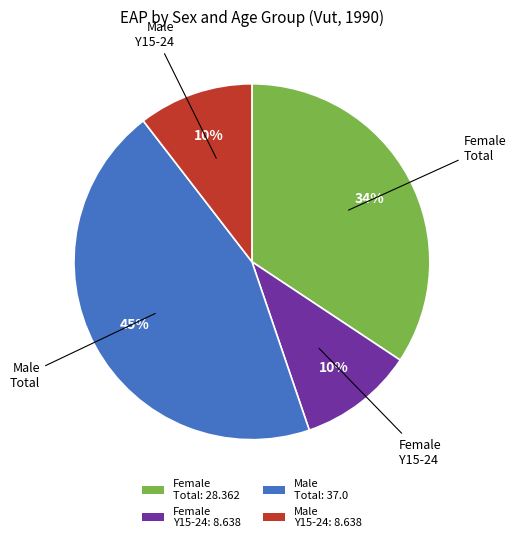

Count the number of slices in the pie.

4